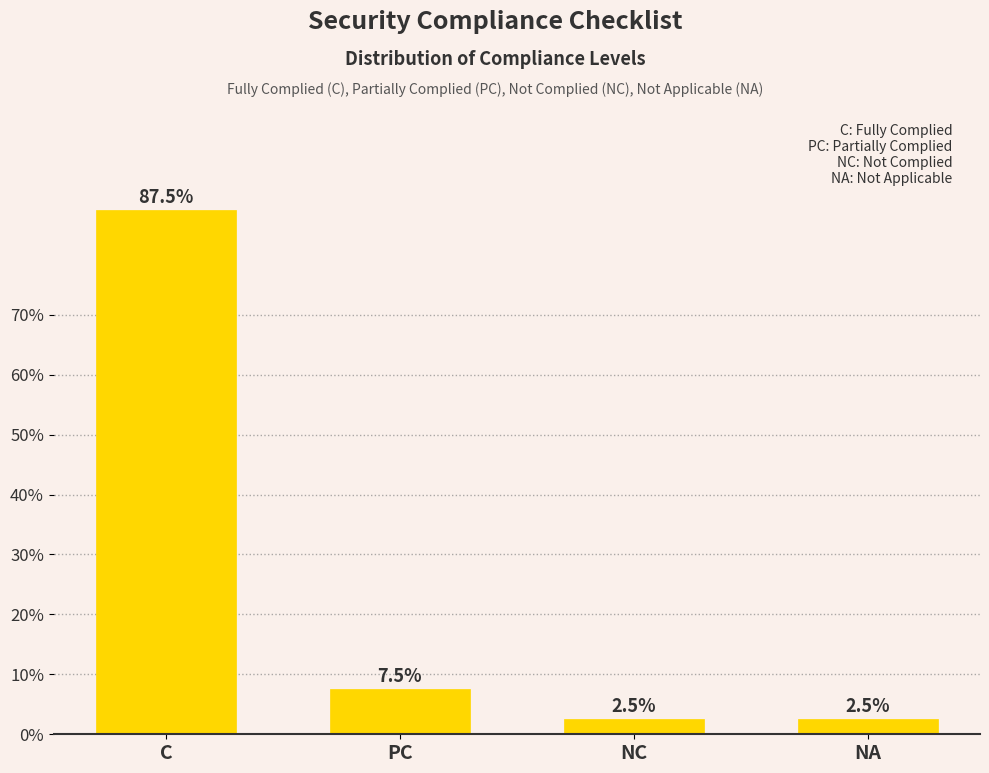

The chart shows a value of 48.7 at C. True or false?

False